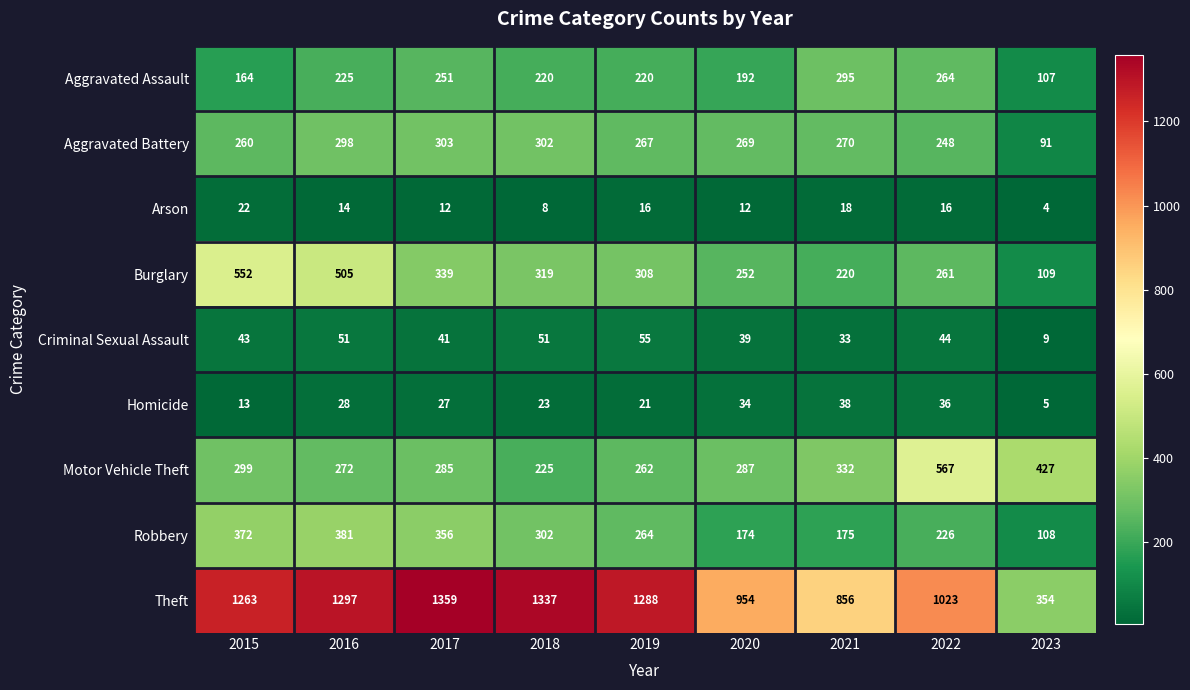

True or false: Motor Vehicle Theft has a value of 485 at 2016.

False